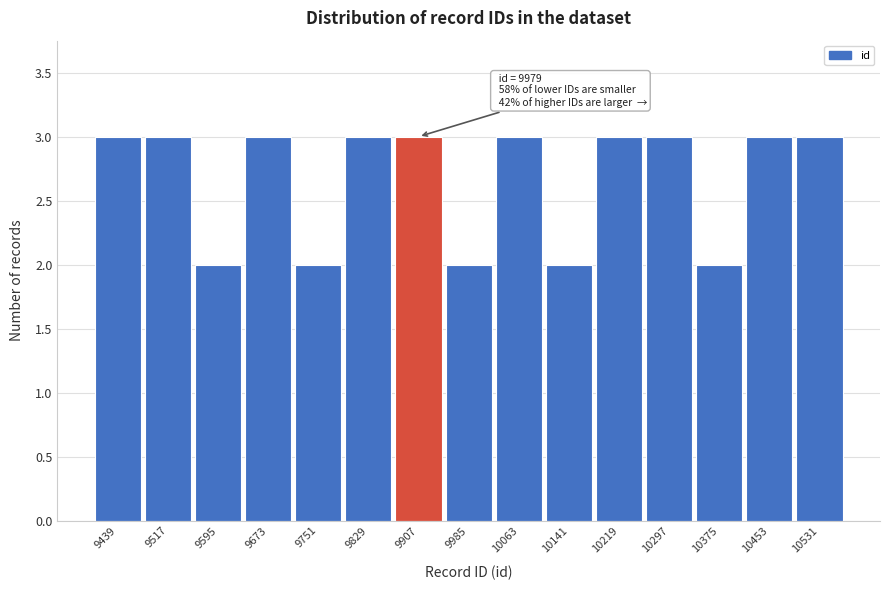

Reading left to right, transcribe all the data shown in this chart.

9439=3	9517=3	9595=2	9673=3	9751=2	9829=3	9907=3	9985=2	10063=3	10141=2	10219=3	10297=3	10375=2	10453=3	10531=3